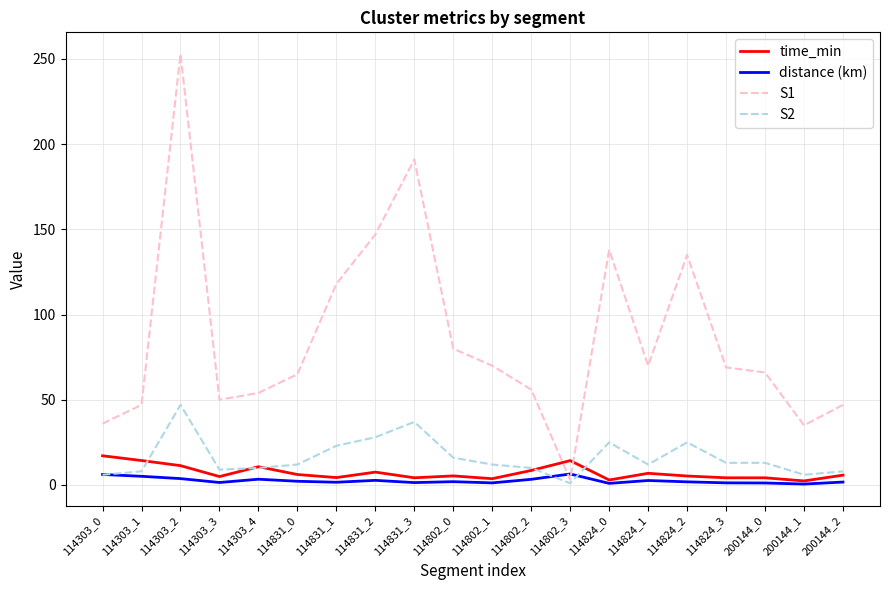

Which series has the widest spread of values?

S1